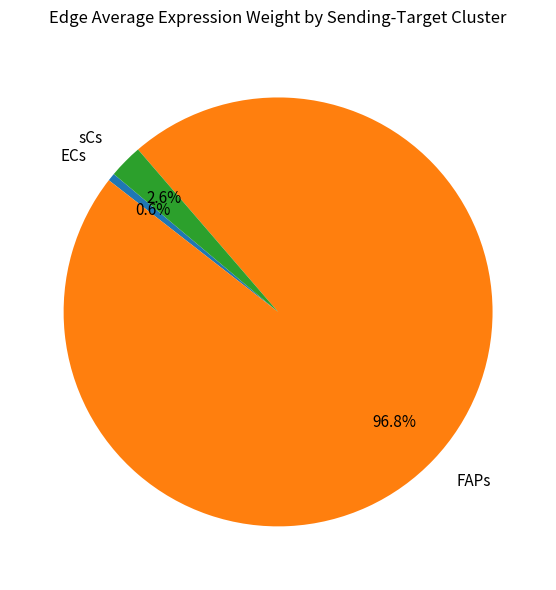

Which category accounts for the majority?

FAPs